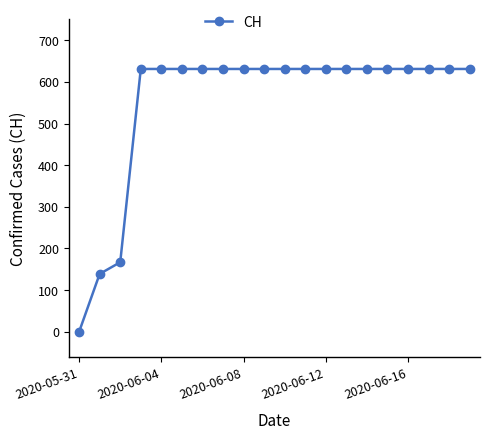

Reading right to left, transcribe all the data shown in this chart.

631	631	631	631	631	631	631	631	631	631	631	631	631	631	631	631	631	167	139	0